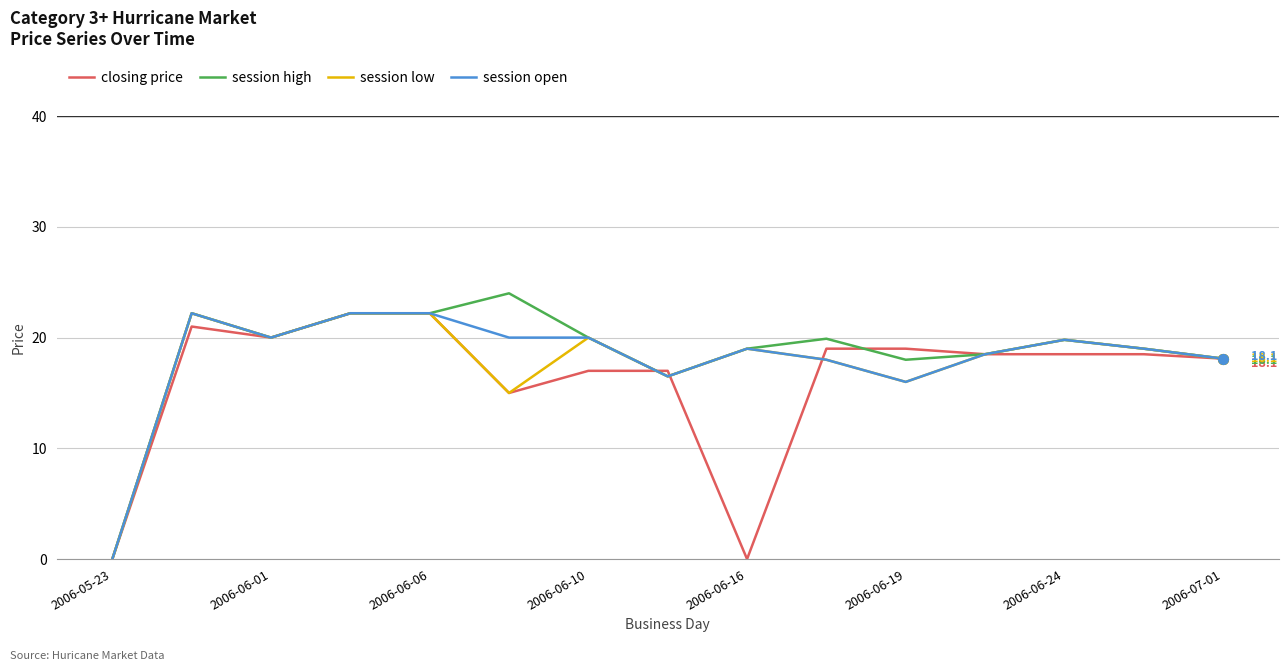

What is the sum of all session high values?

279.4